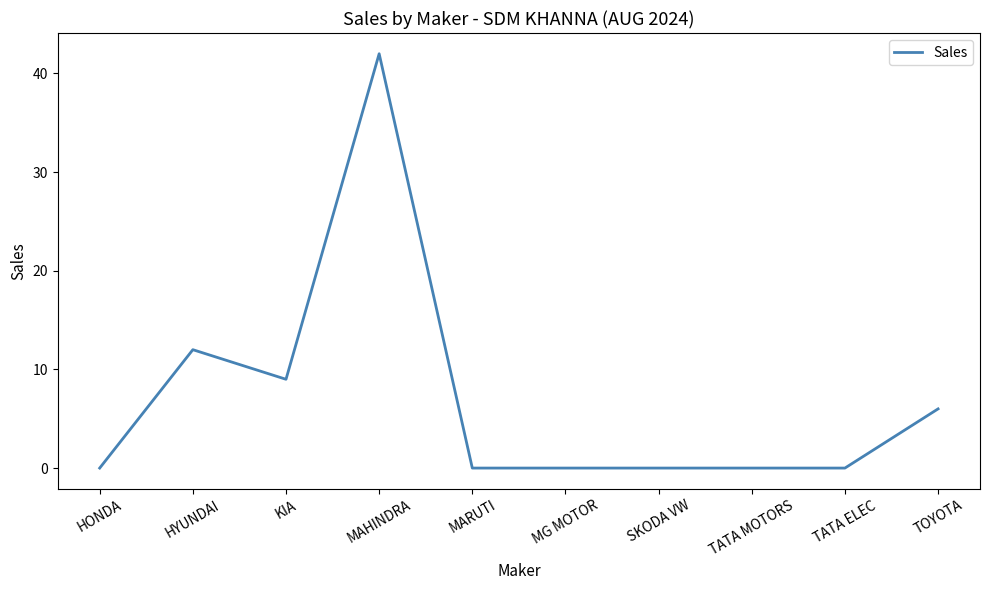

At which category does the chart reach its peak across all series?

MAHINDRA